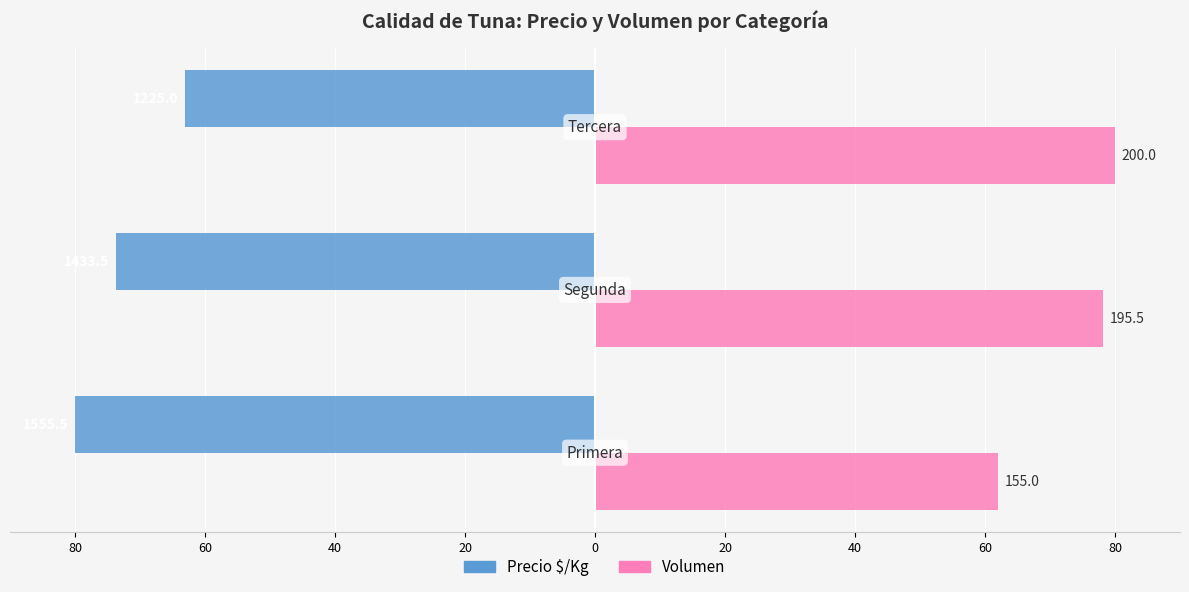

What is the difference between the second highest and minimum values in the Volumen series?

16.2